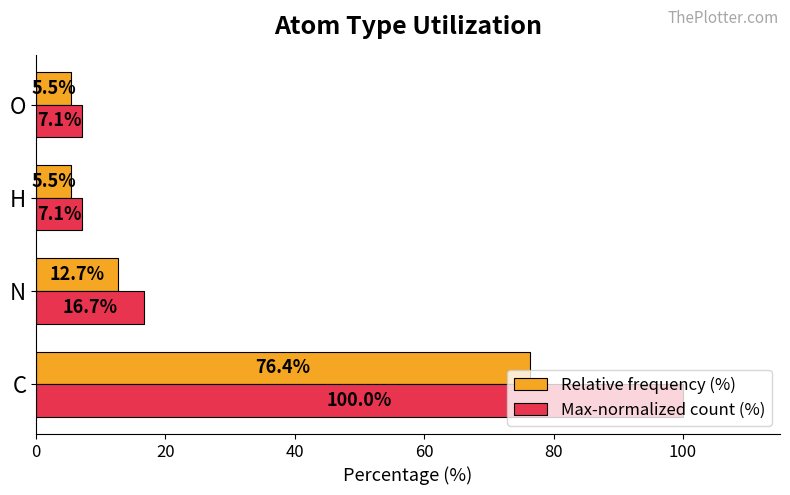

Rank the series by their average value, from lowest to highest.

Relative frequency (%), Max-normalized count (%)